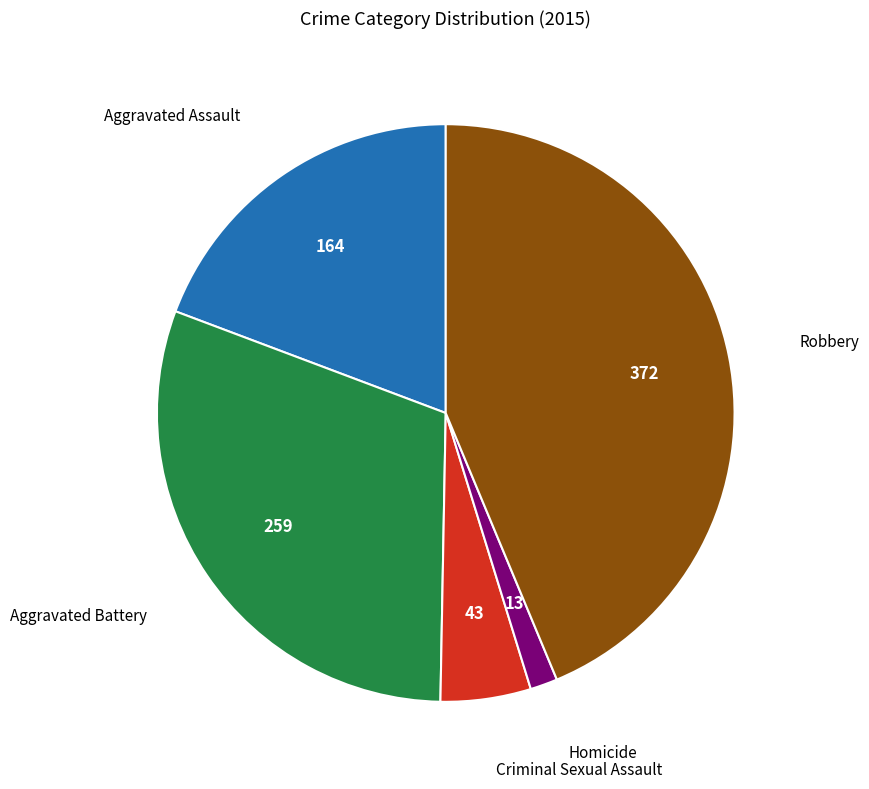

Does any single category account for the majority?

No